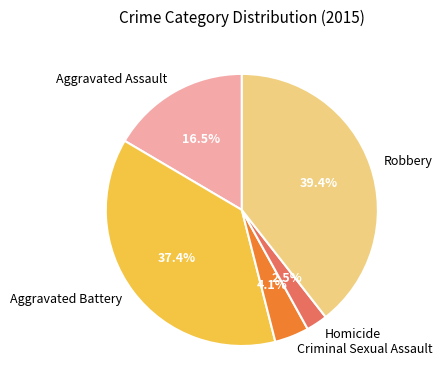

Is it true that Robbery is 39% of the pie?

True